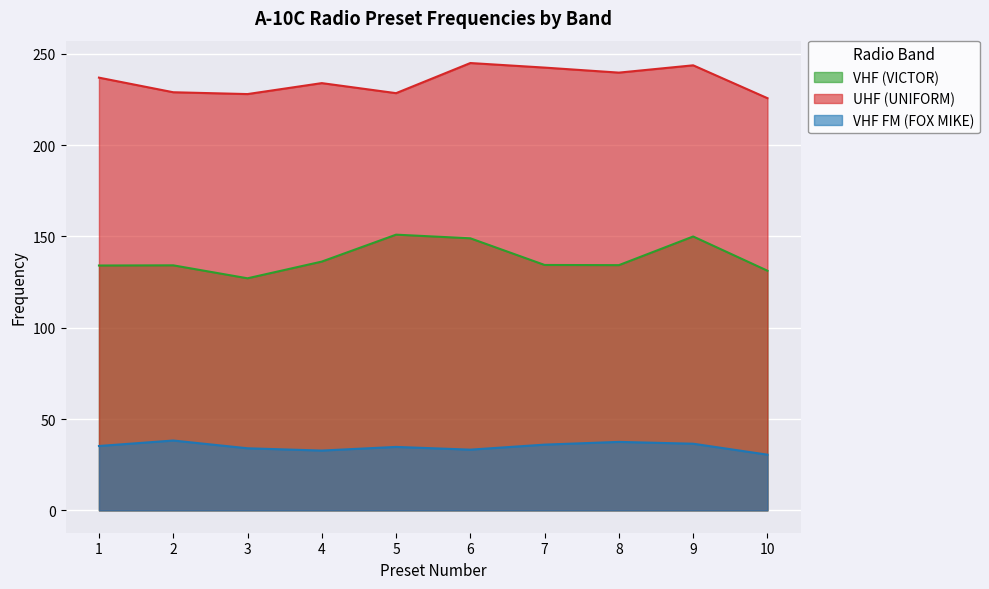

Between 3 and 4, which series saw the biggest shift?

VHF (VICTOR)